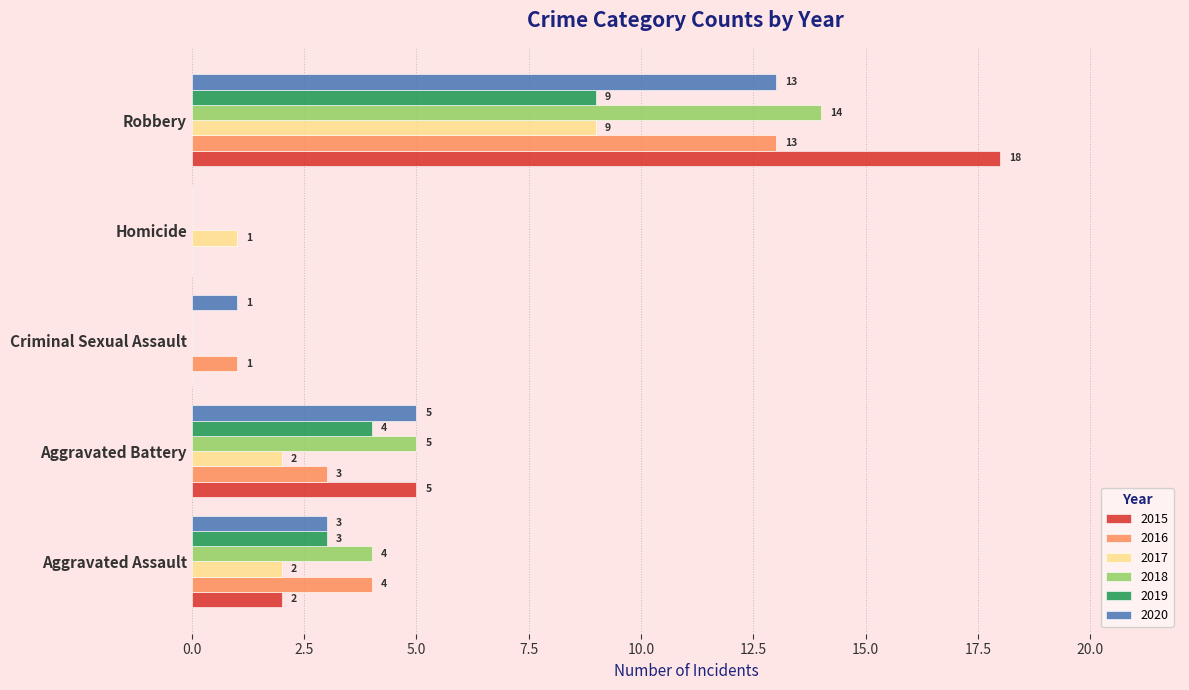

Which category has the highest value in the 2017 series?

Robbery